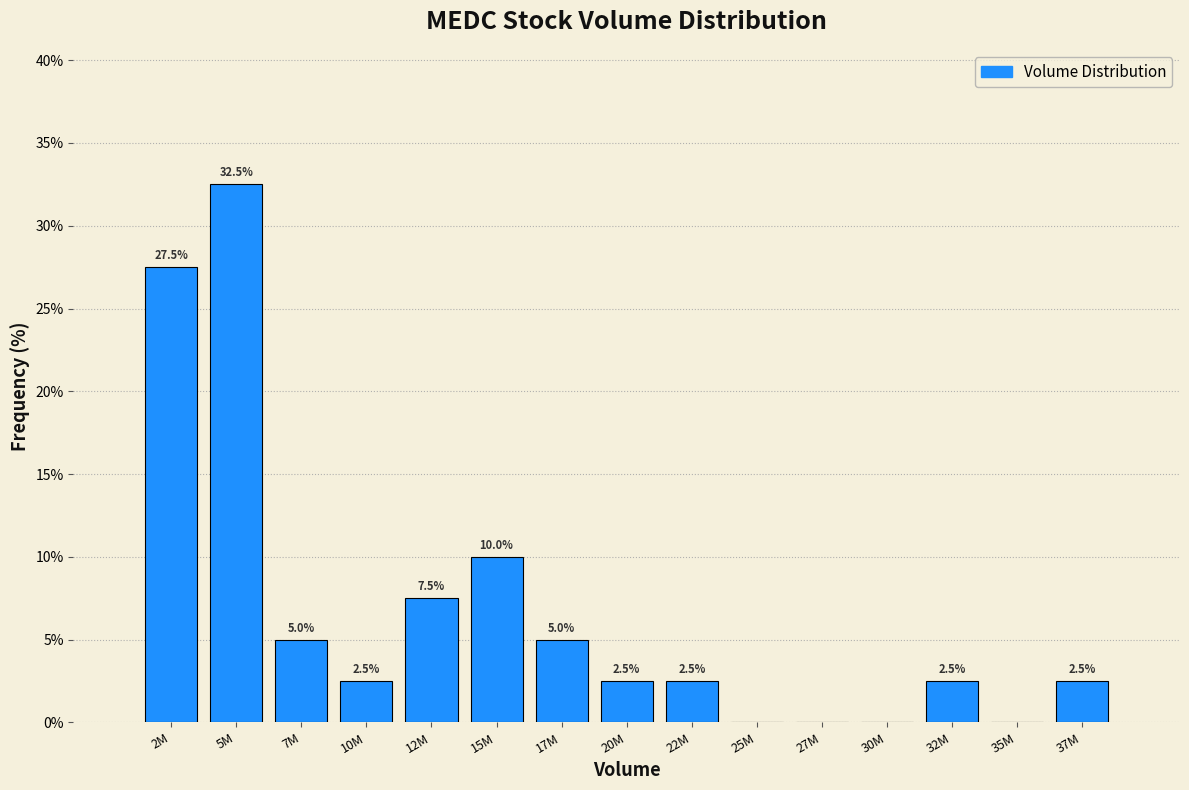

Reading left to right, transcribe all the data shown in this chart.

2M=27.5	5M=32.5	7M=5.0	10M=2.5	12M=7.5	15M=10.0	17M=5.0	20M=2.5	22M=2.5	25M=0.0	27M=0.0	30M=0.0	32M=2.5	35M=0.0	37M=2.5